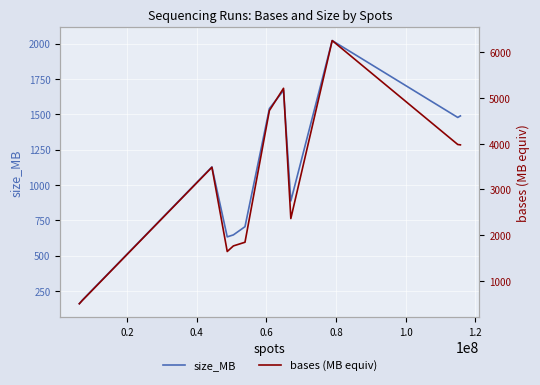

True or false: size_MB and bases (MB equiv) intersect in this chart.

False